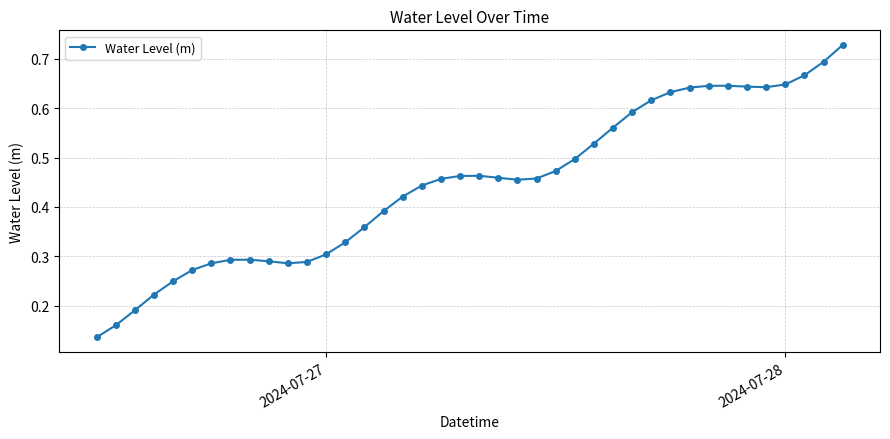

How many values are between 0 and 1?

40